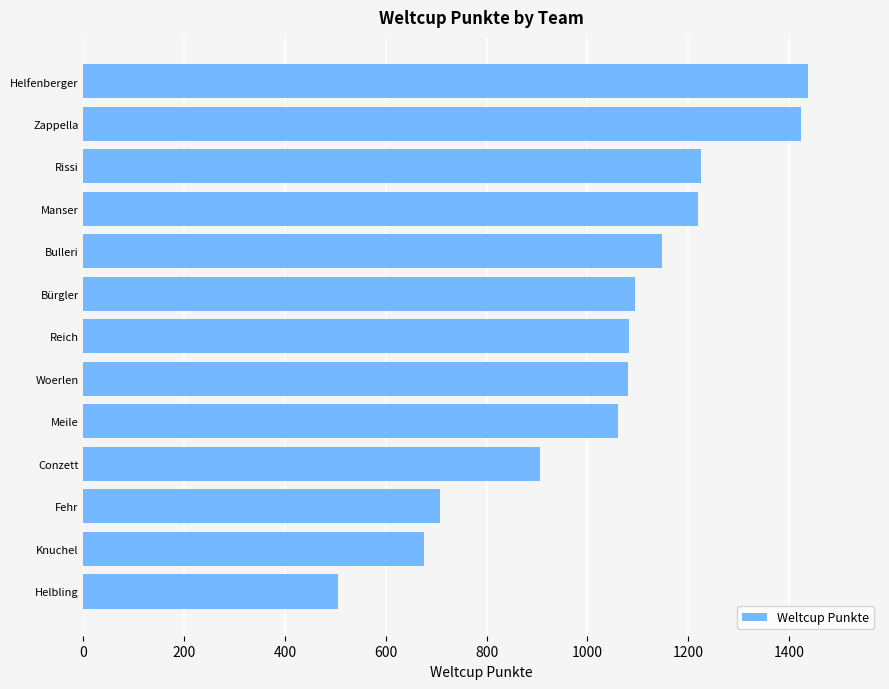

What is the change in value from Conzett to Meile?

+154